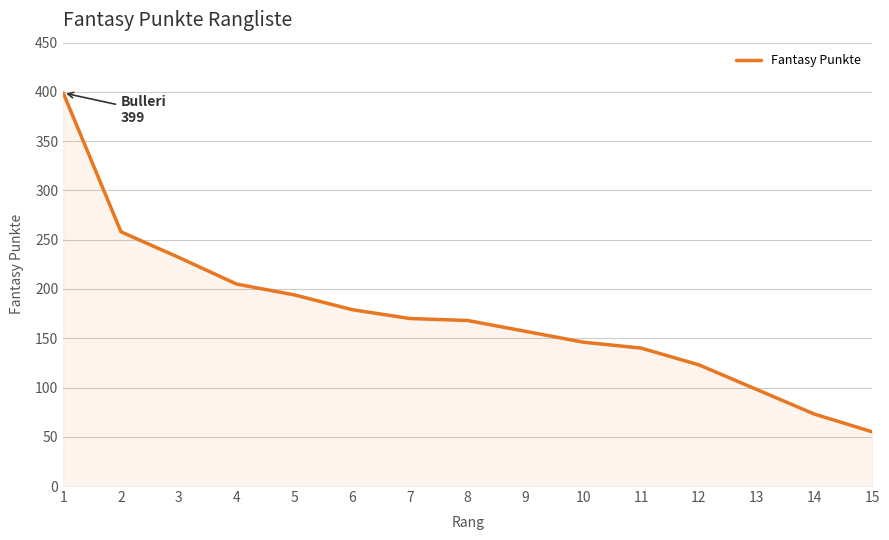

Reading left to right, extract all data points from this chart.

399	258	232	205	194	179	170	168	157	146	140	123	98	73	55